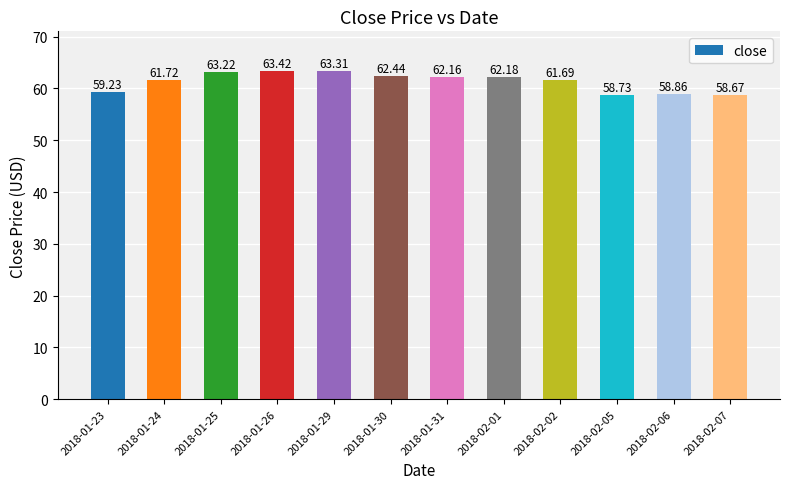

Rank the categories by value from highest to lowest.

2018-01-26, 2018-01-29, 2018-01-25, 2018-01-30, 2018-02-01, 2018-01-31, 2018-01-24, 2018-02-02, 2018-01-23, 2018-02-06, 2018-02-05, 2018-02-07